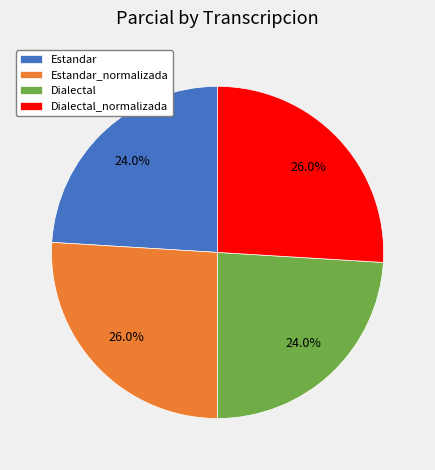

To the nearest percent, what is the average slice percentage?

25%